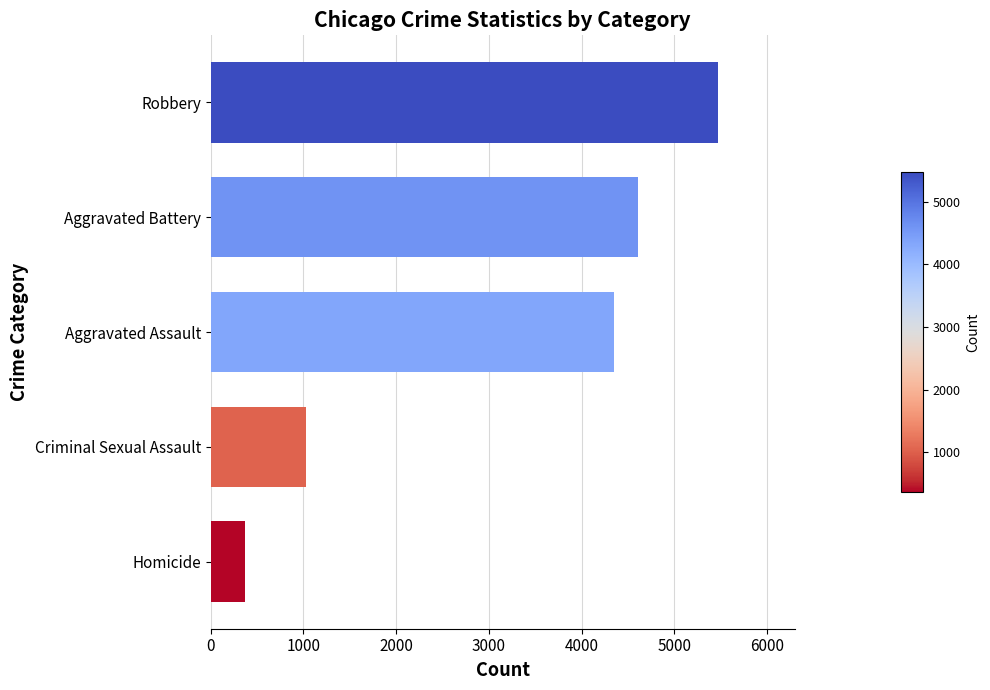

Are the bars horizontal?

Yes